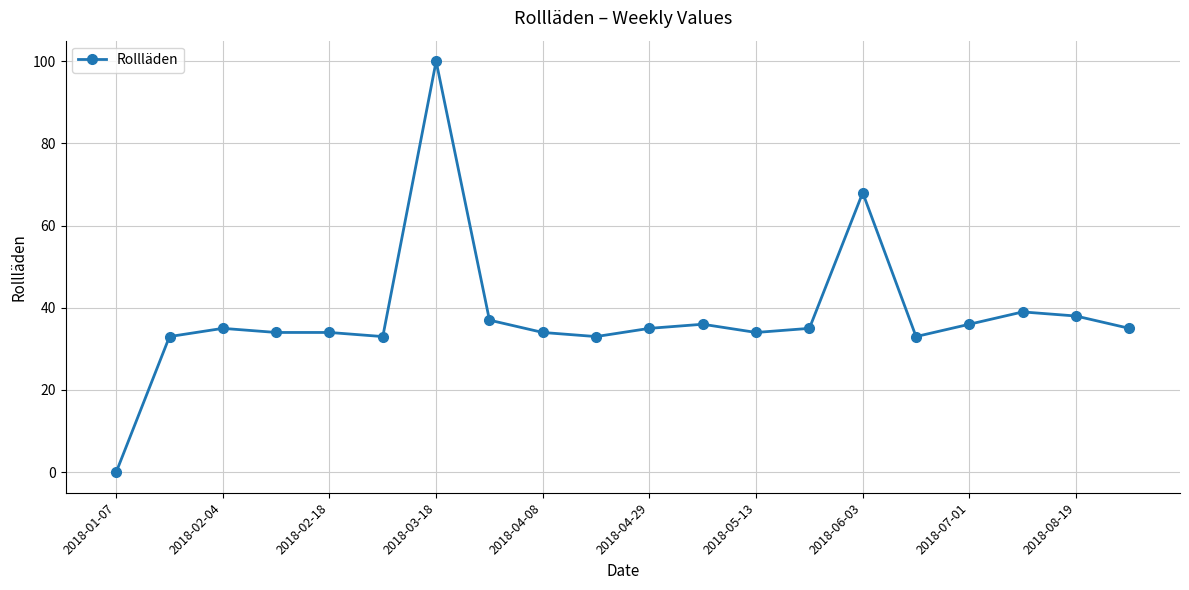

What is the average value?

38